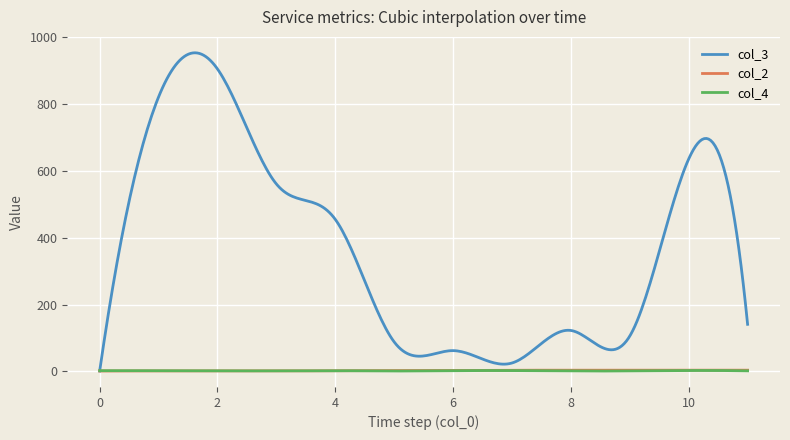

Which series has the widest spread of values?

col_3